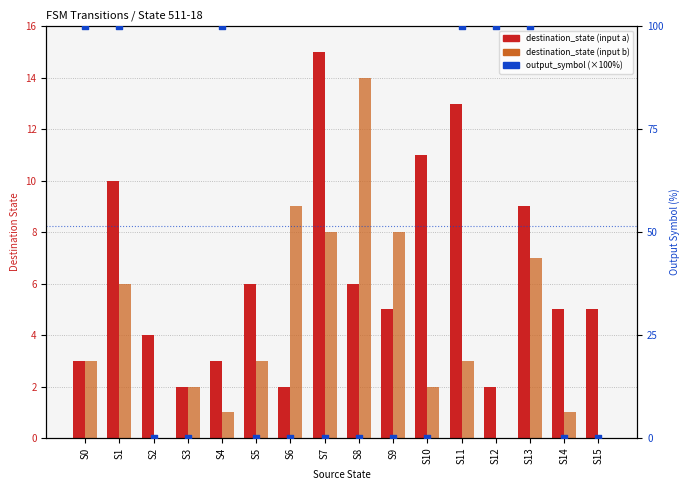

Is the value of destination_state (input a) at S12 greater than the value of destination_state (input b) at S5?

No